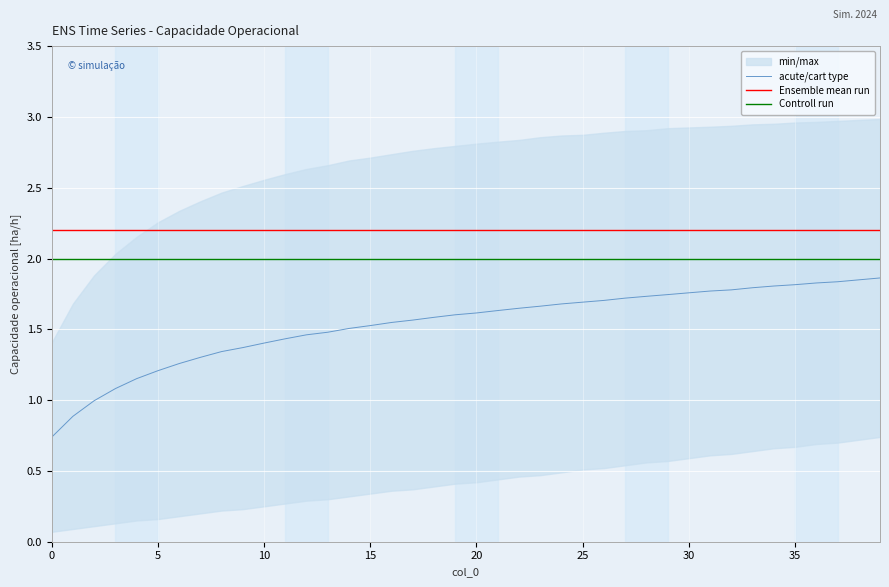

Count the number of categories in the chart.

40